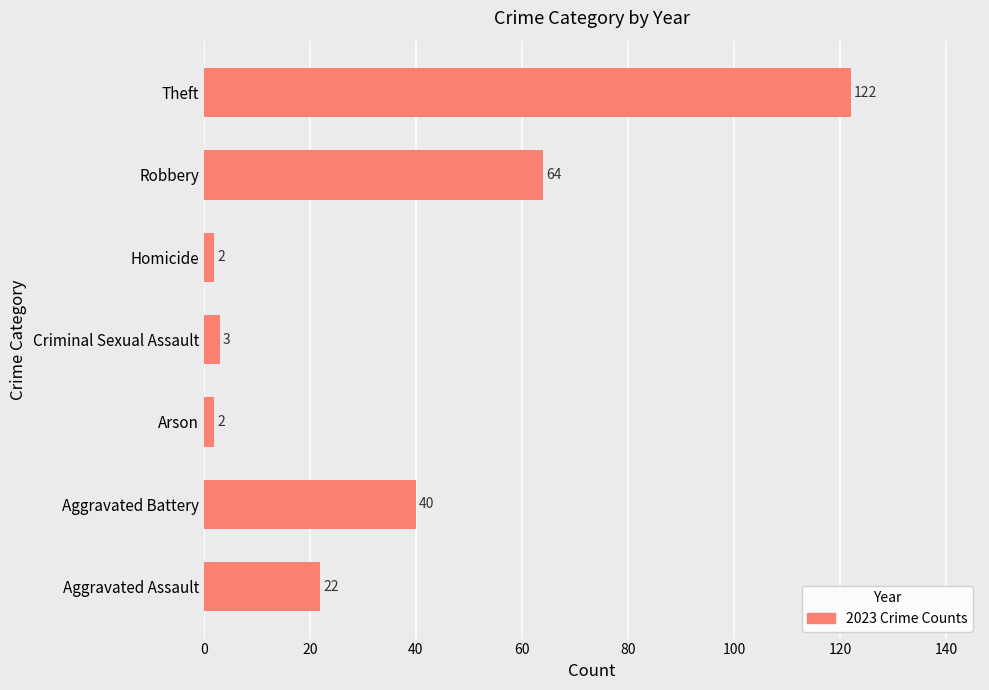

Where is the data nearest to the value 62?

Robbery